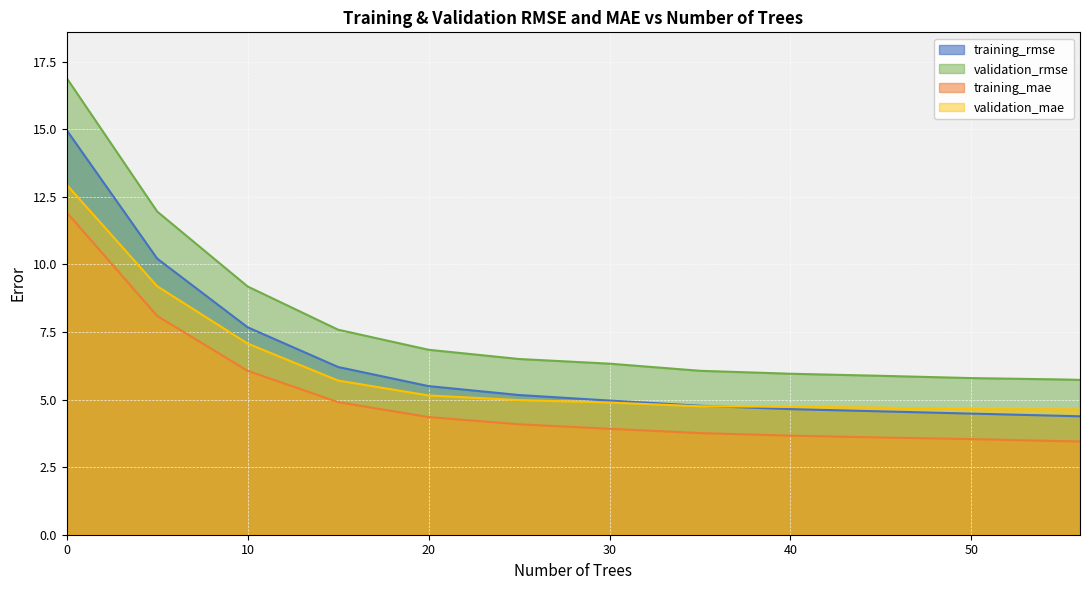

Which series has the largest range (max minus min)?

validation_rmse